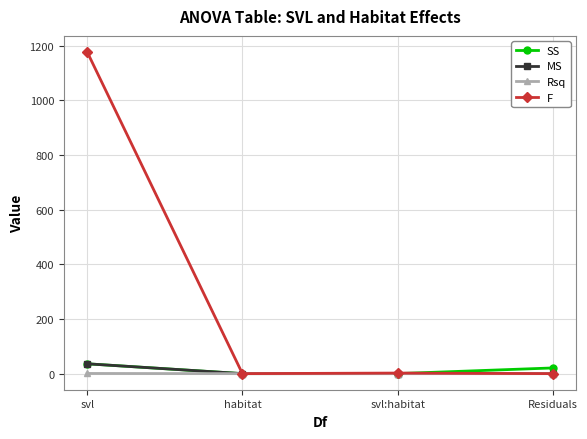

Does the chart display data point markers on the line(s)?

Yes